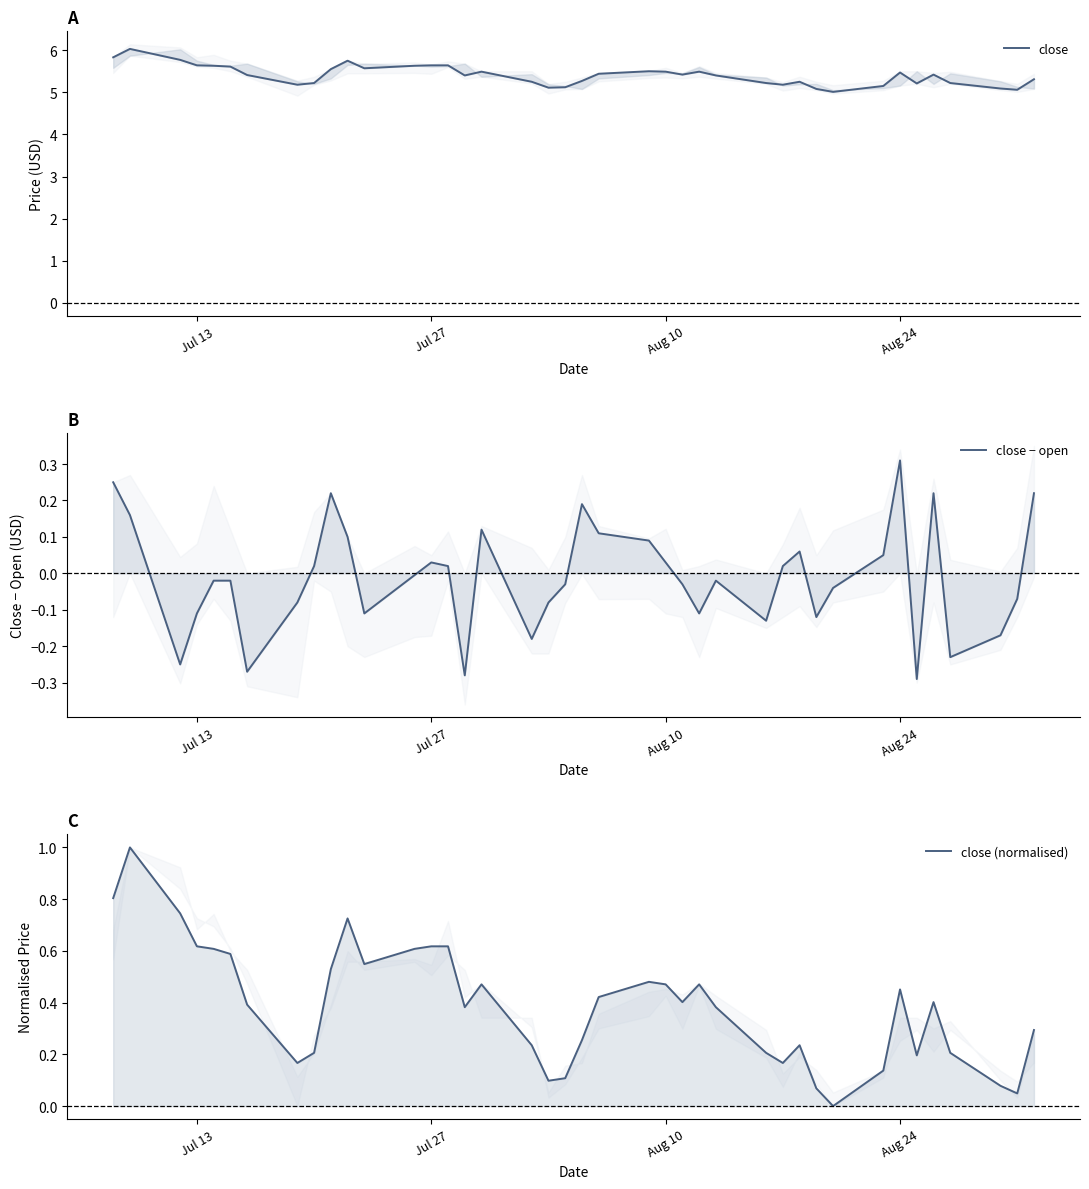

At how many categories does at least one series exceed 4?

40